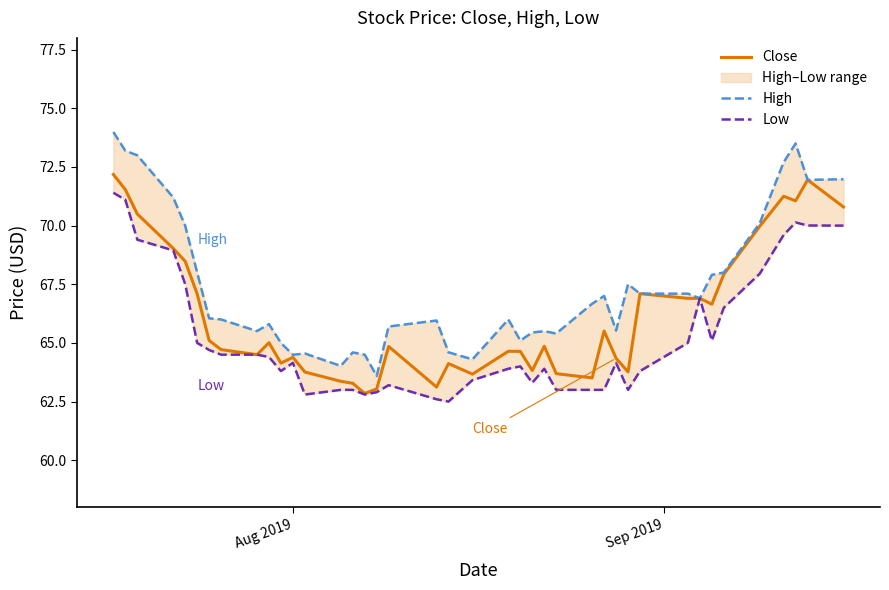

True or false: Low and Close cross at least once.

False